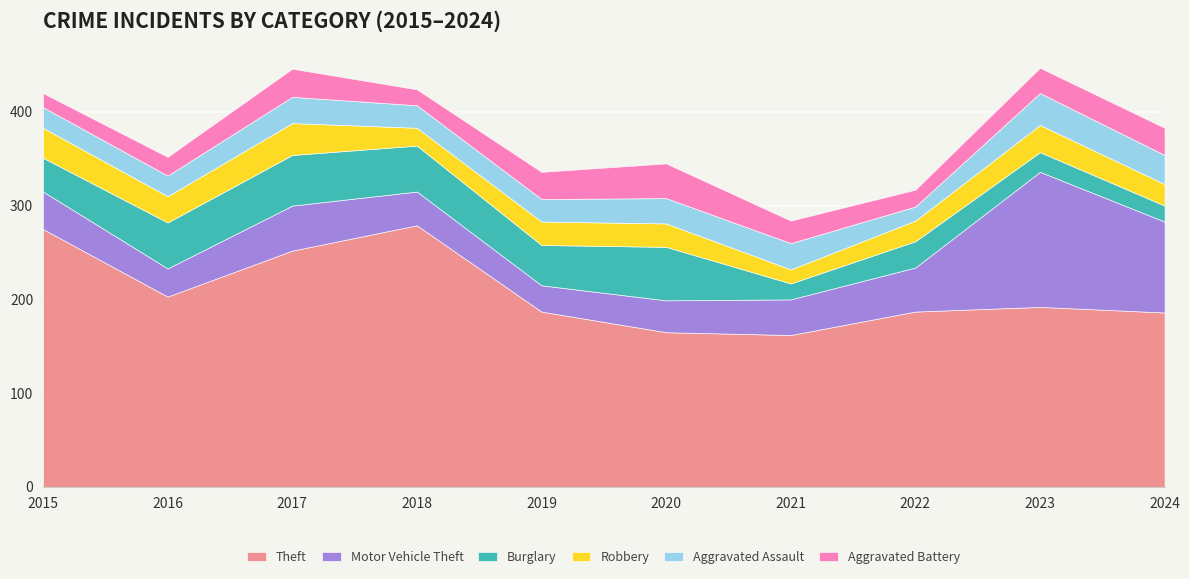

What is the average value of the Robbery series?

25